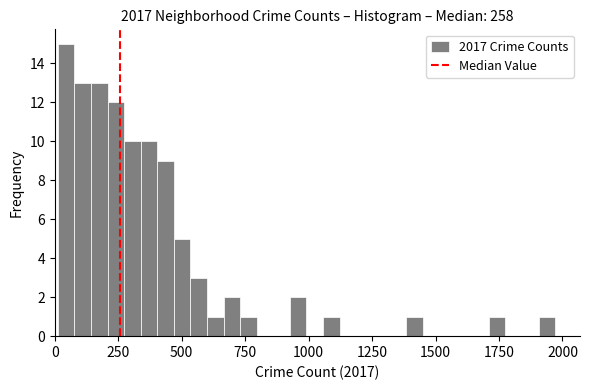

Around what value on the x-axis is the tallest bar? Give the approximate position of its centre, as read against the axis.

50